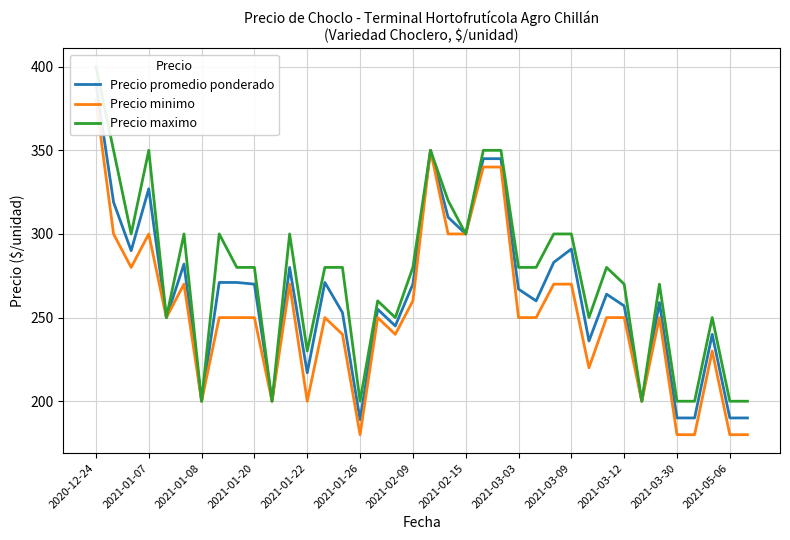

In Precio promedio ponderado, how many points are higher than both neighbors (excluding endpoints)?

10